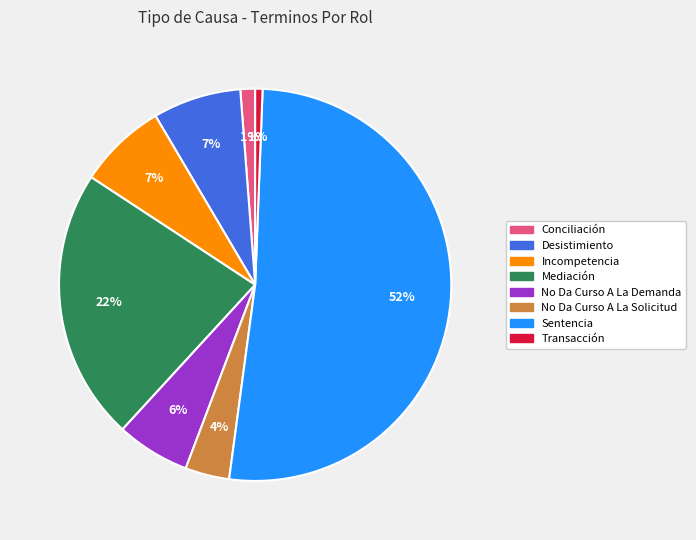

What is the largest slice in the pie chart?

Sentencia